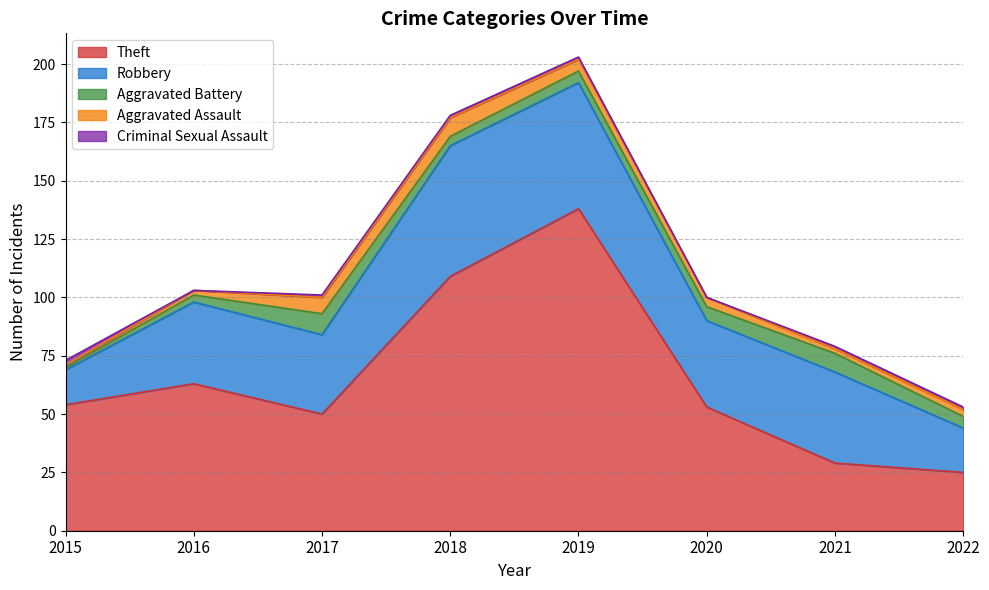

True or false: Aggravated Assault has a value of 3 at 2017.

False